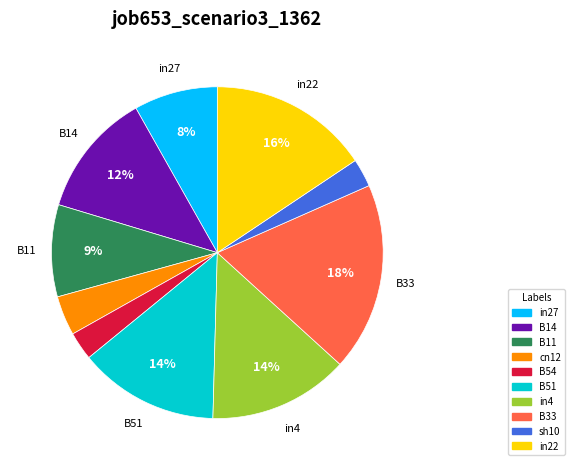

Combined, do B14 and B33 account for over 50%?

No